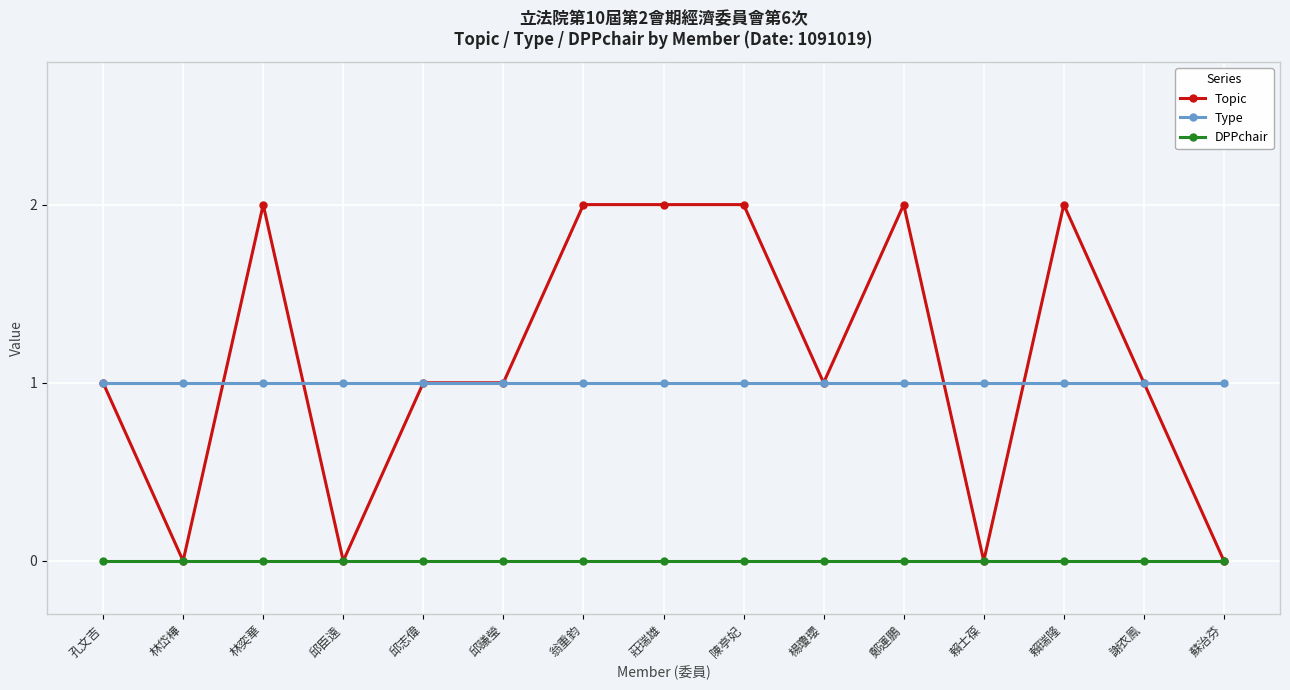

How many categories are shown in the chart?

15